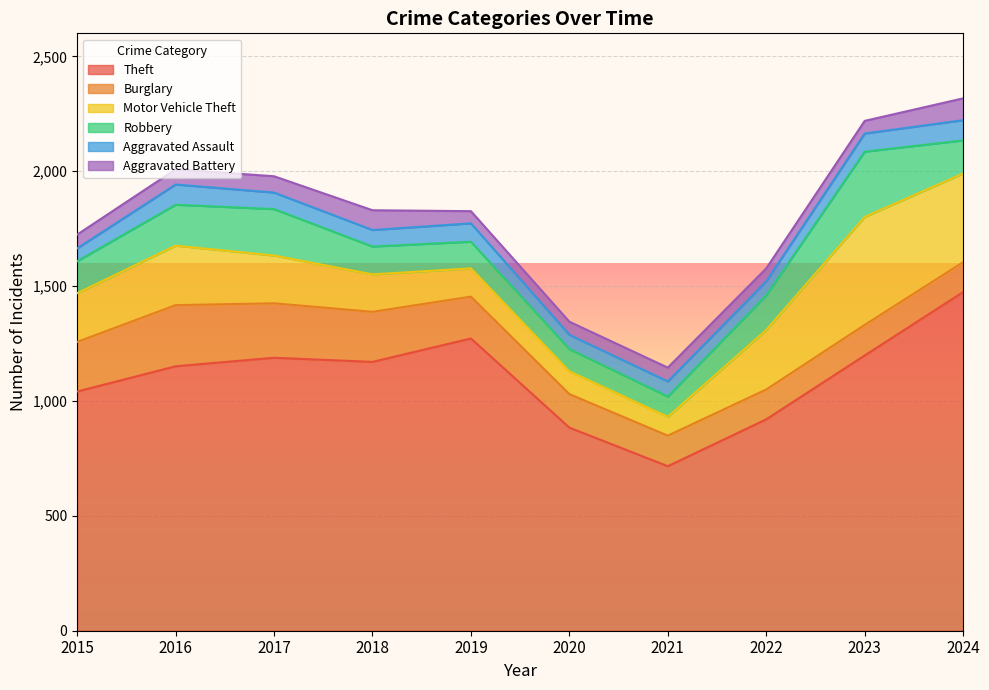

How many lines are shown in the chart?

6